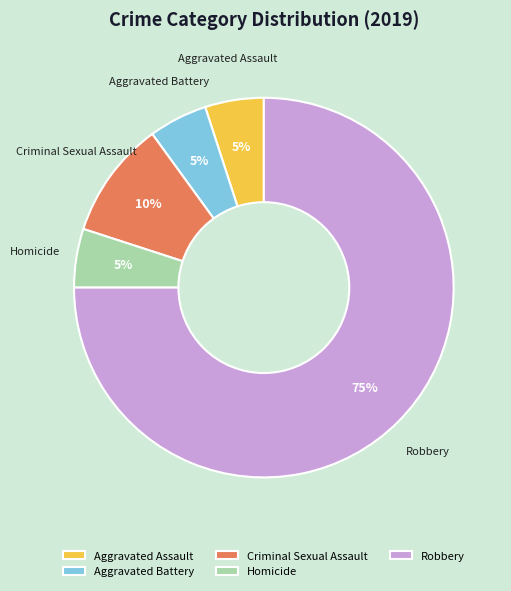

Is it true that Homicide is 5% of the pie?

True